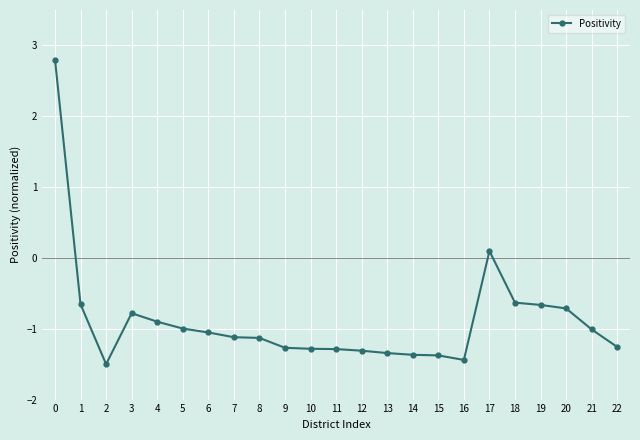

What is the minimum value shown in the chart?

-1.5